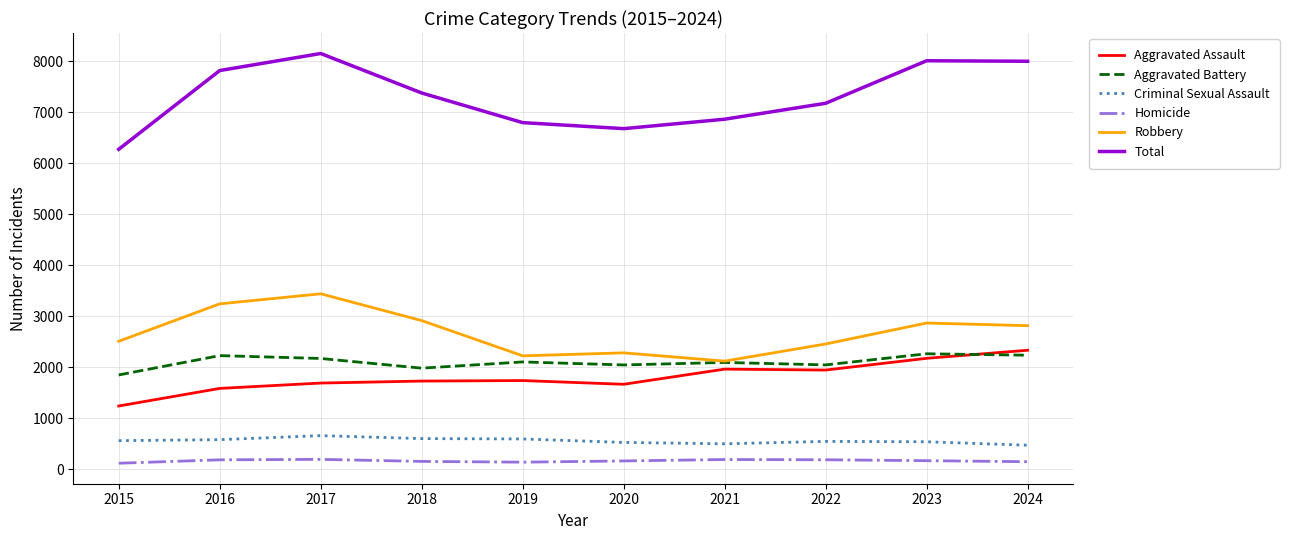

Is the value of Aggravated Assault at 2016 greater than the value of Total at 2018?

No